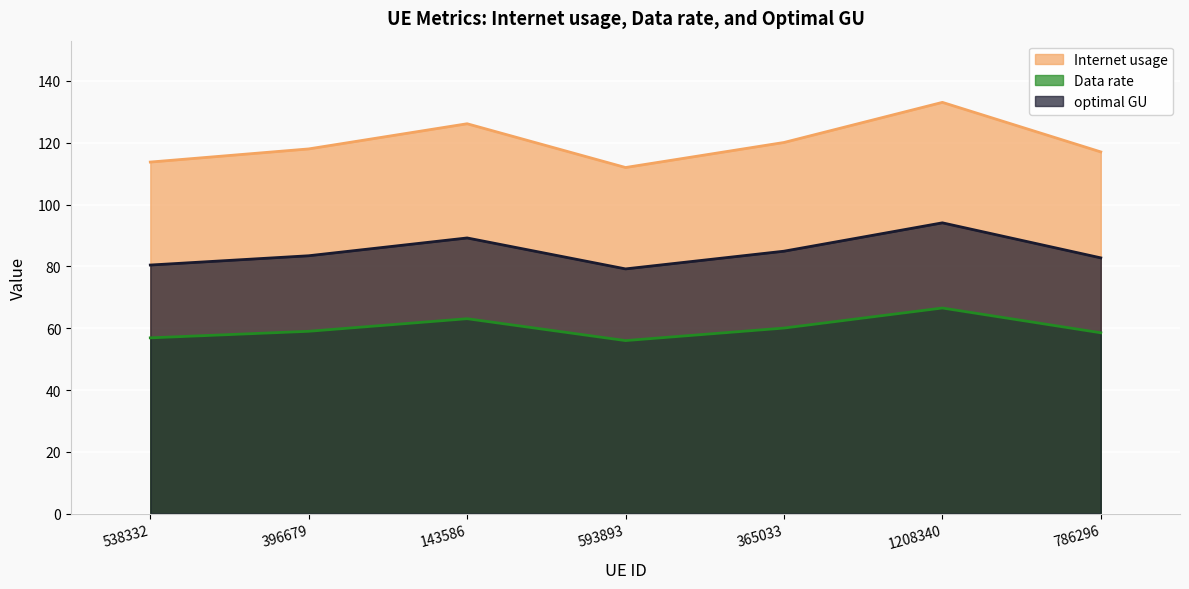

True or false: optimal GU and Internet usage cross at least once.

False